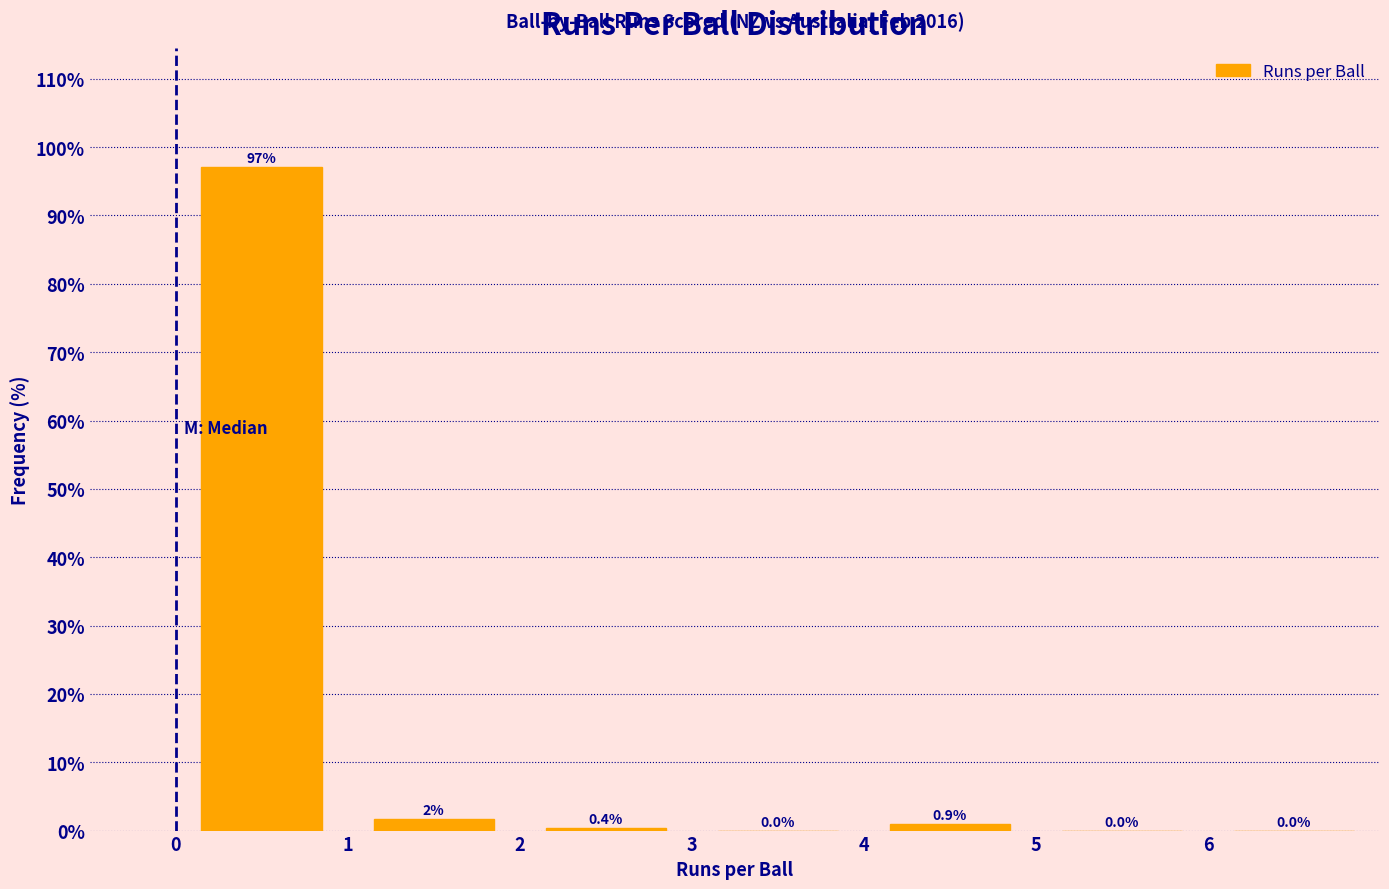

Which range on the x-axis has the tallest bar?

0 to 1